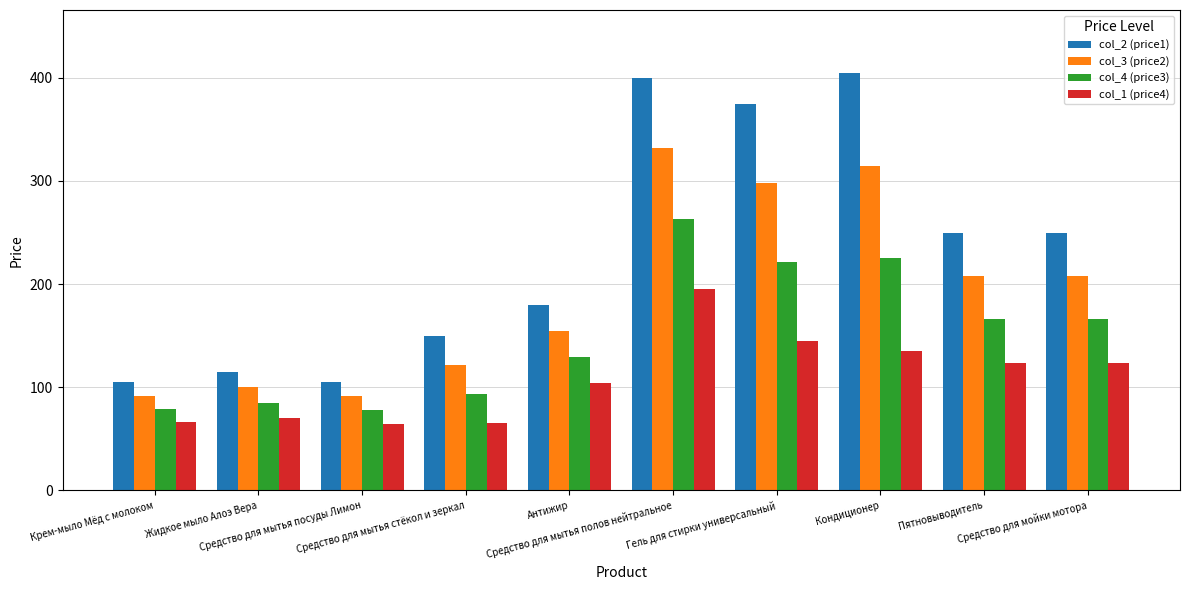

Which series has the largest total across all categories?

col_2 (price1)